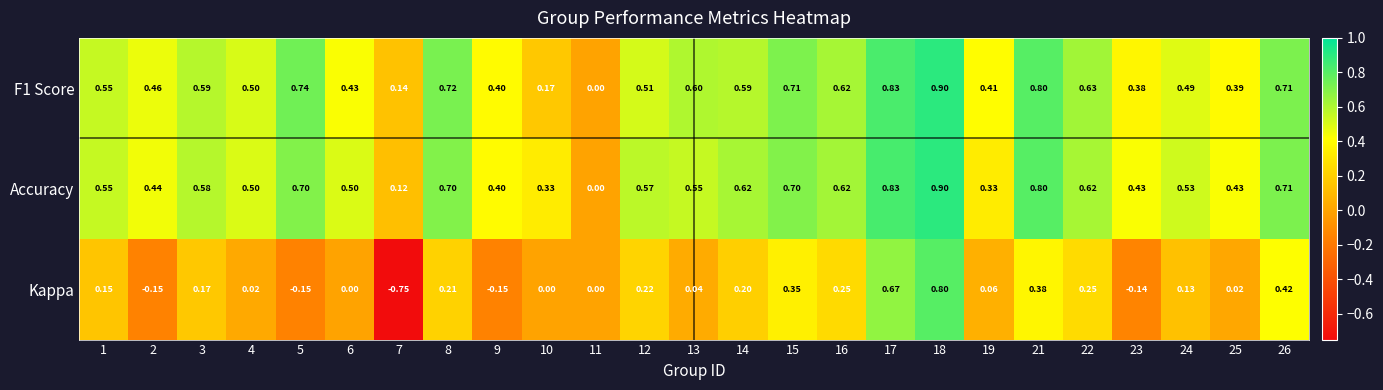

Which series has the largest range (max minus min)?

Kappa